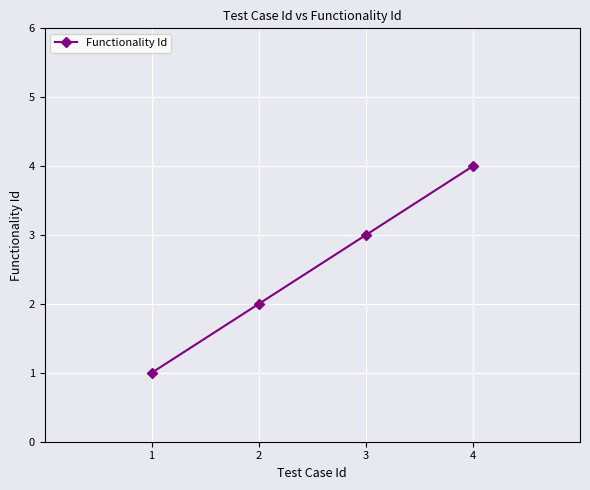

How many data points are less than 3?

2